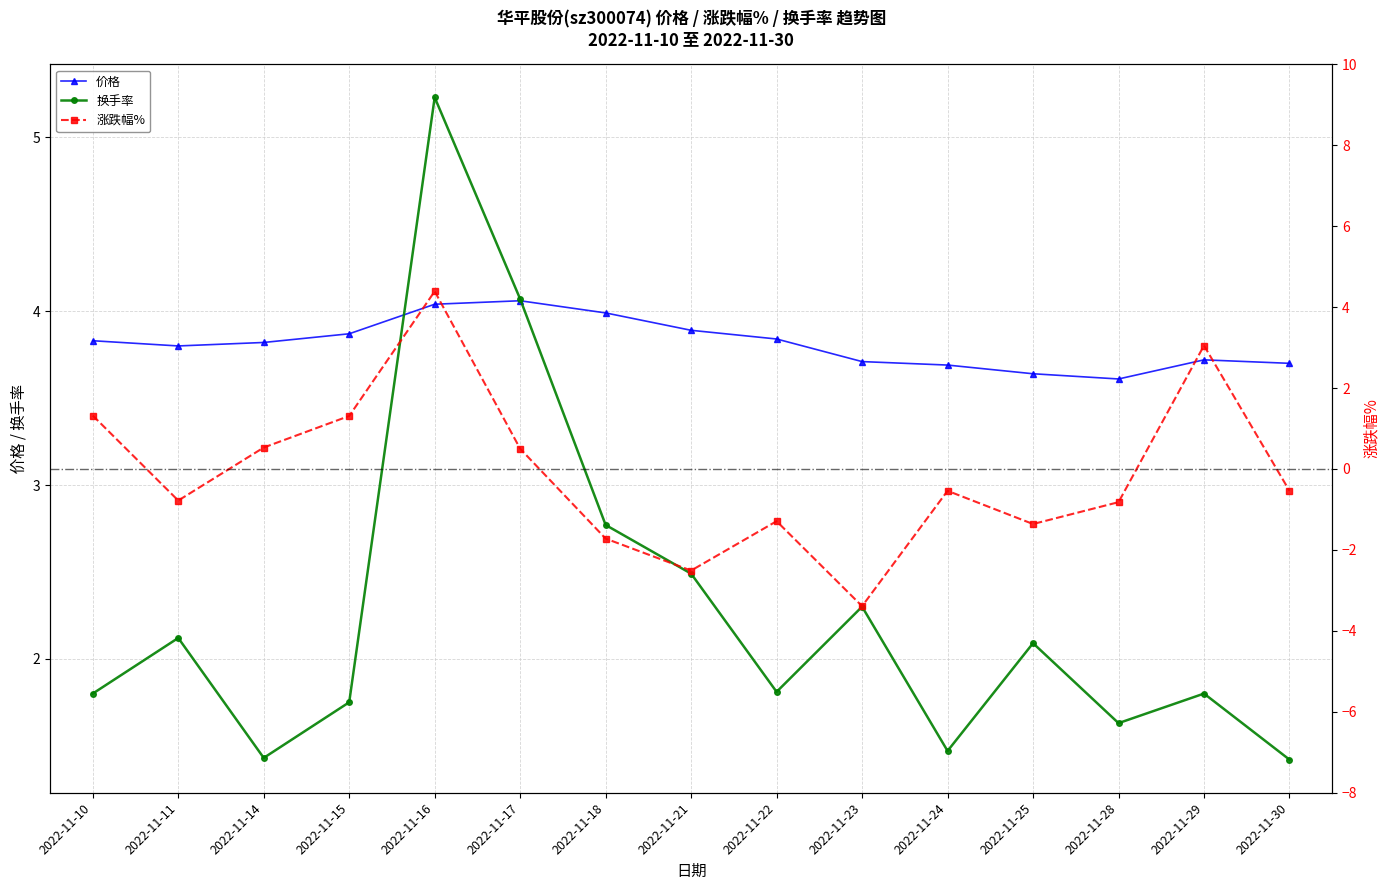

At how many categories does at least one series exceed -2?

15